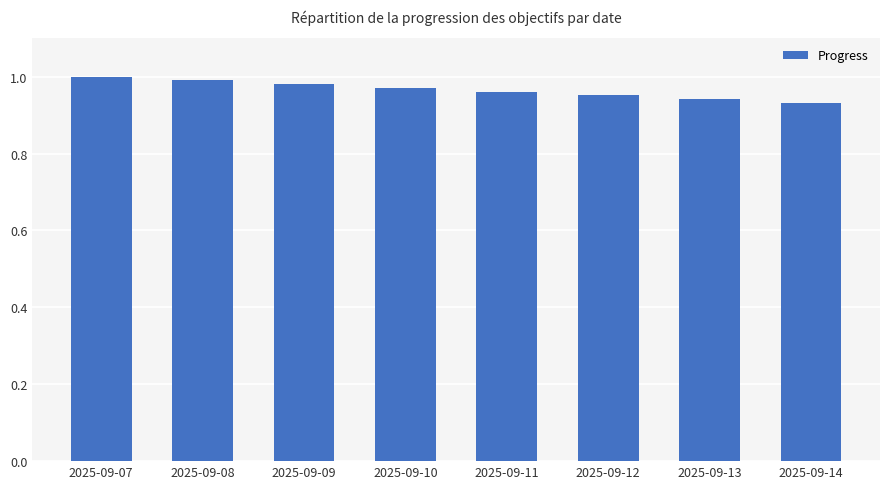

True or false: the data shows 1.0 at 2025-09-08.

True